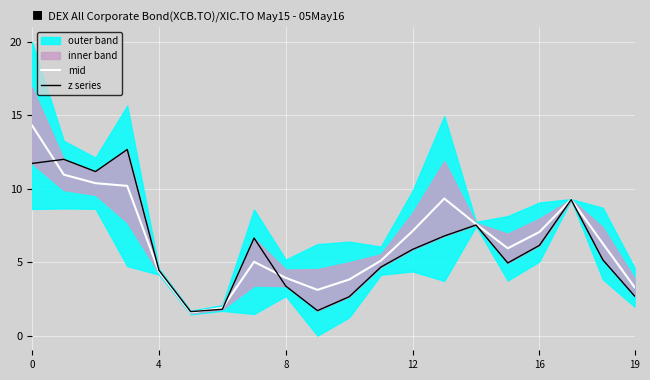

What is the lowest value of the mid series?

1.6